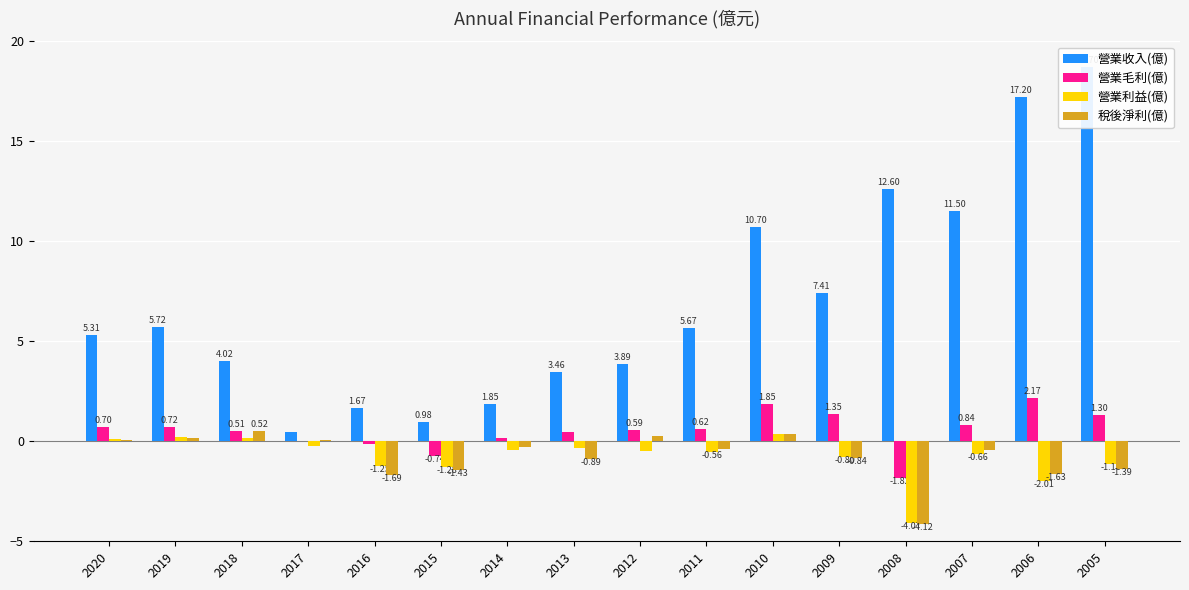

What is the sum of the 營業毛利(億) values at 2018 and 2014?

0.7